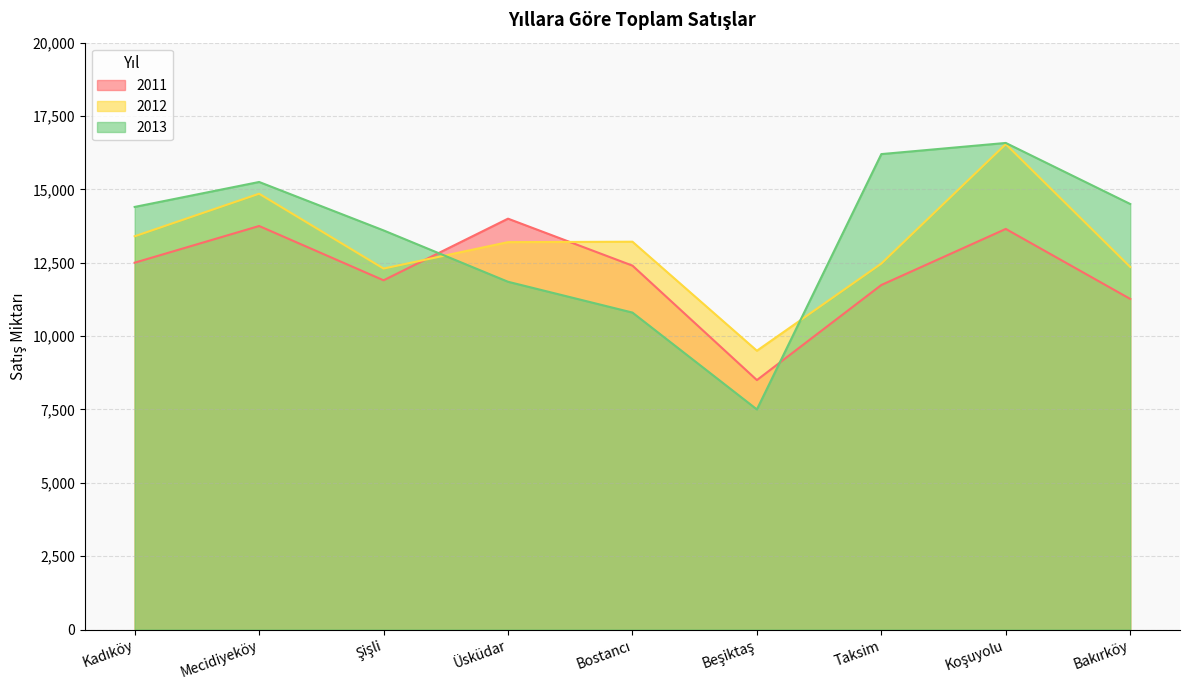

How many interior local peaks does the 2013 series have?

2